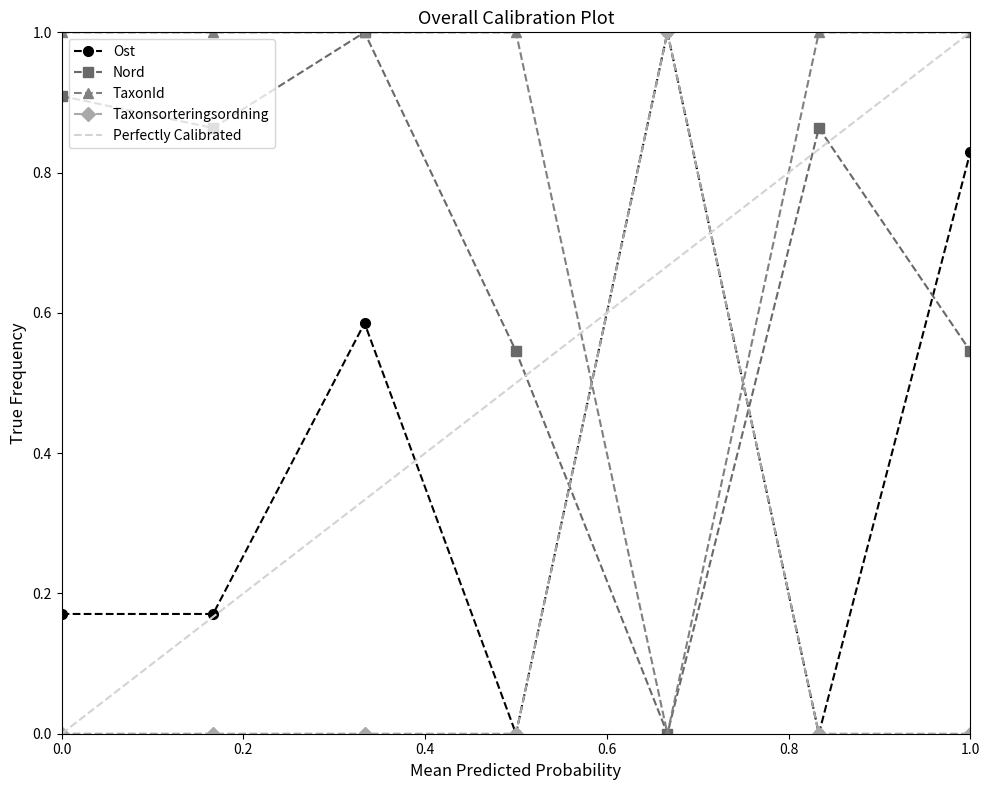

What is the value of the TaxonId point at the 2nd from the left?

1.0